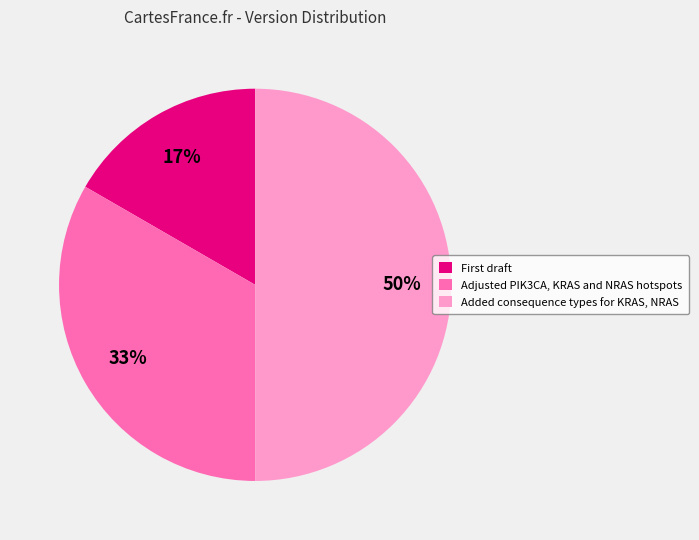

To the nearest percent, what is the difference between the largest and smallest slice percentages?

33%